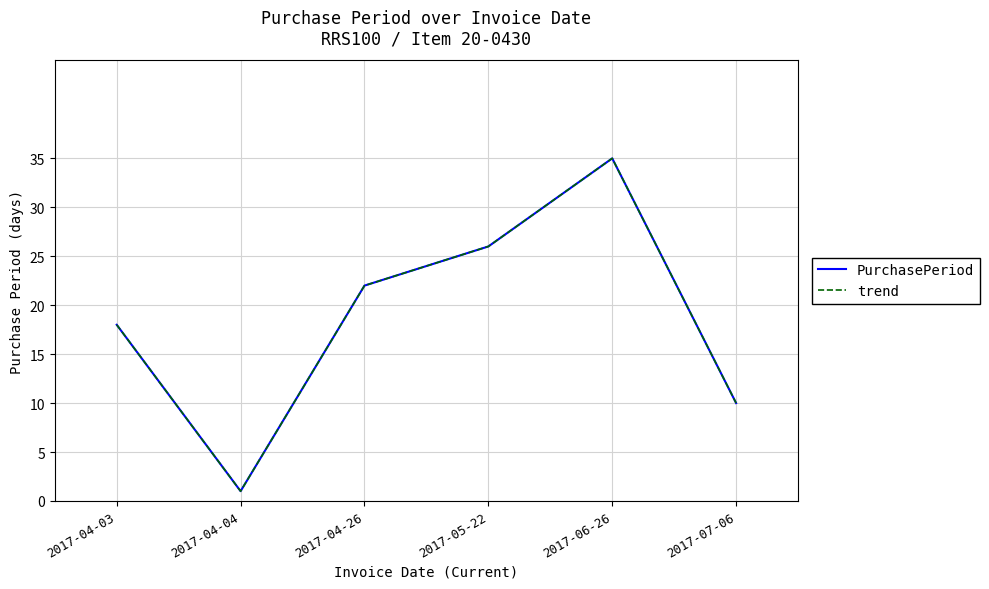

Between 2017-05-22 and 2017-06-26, which is larger?

2017-06-26